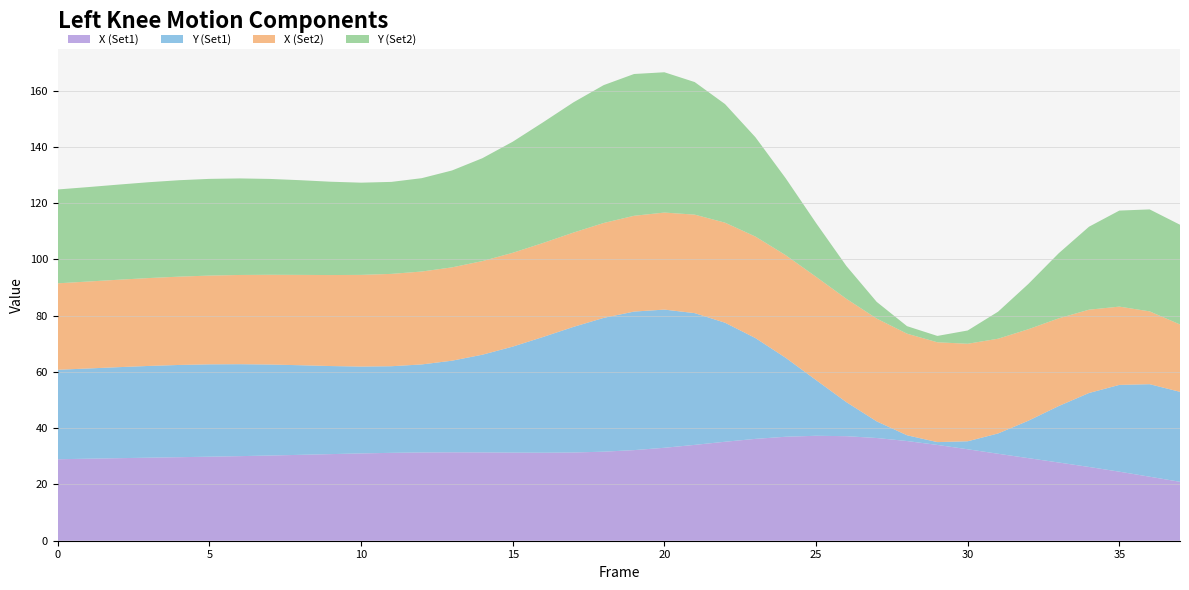

What is the total value across all series at 35?

117.3